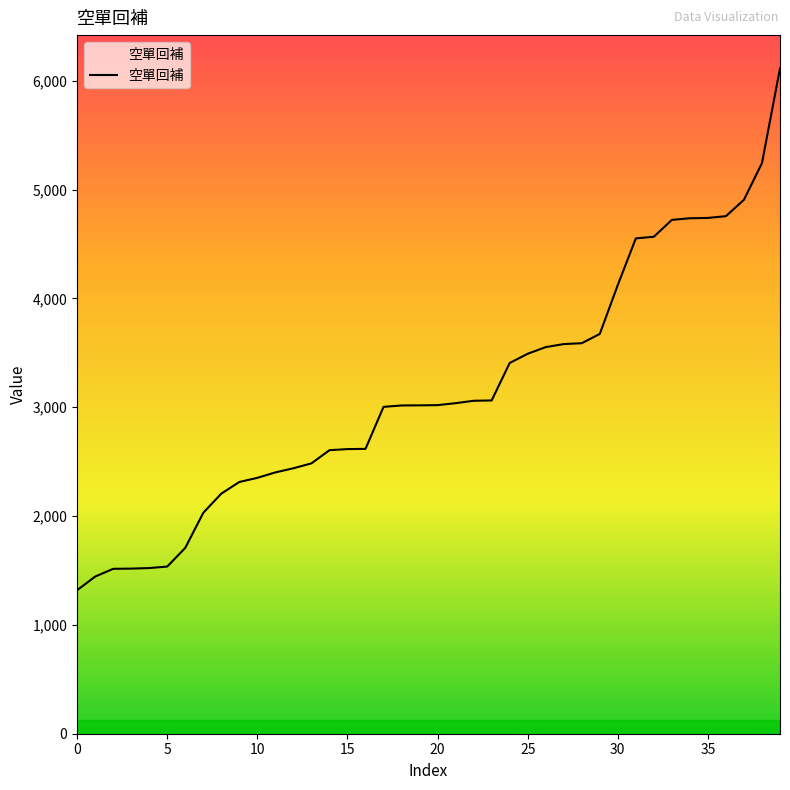

What is the greatest value displayed?

6113